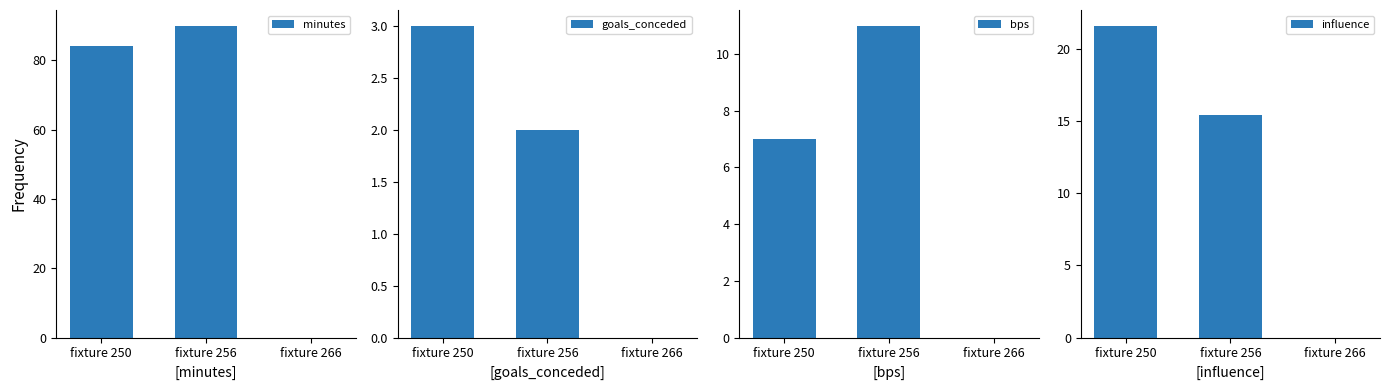

The bps series shows 11.0 at fixture 256. True or false?

True